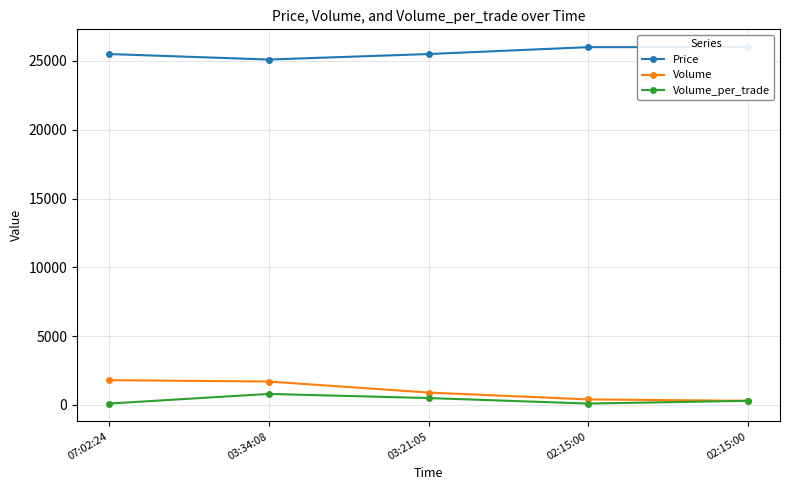

Which category has the lowest value in the Price series?

03:34:08